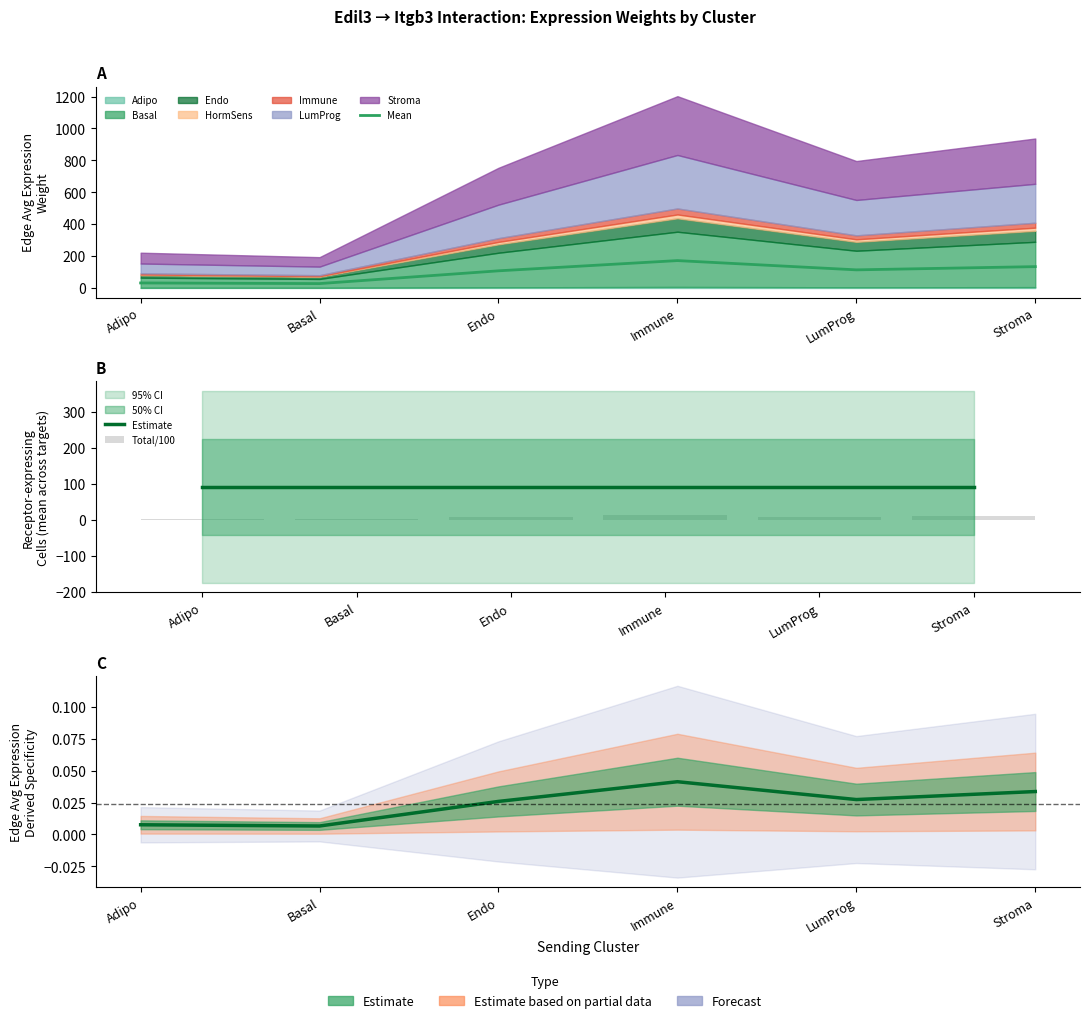

What is the label of the 3rd bar from the left?

Endo